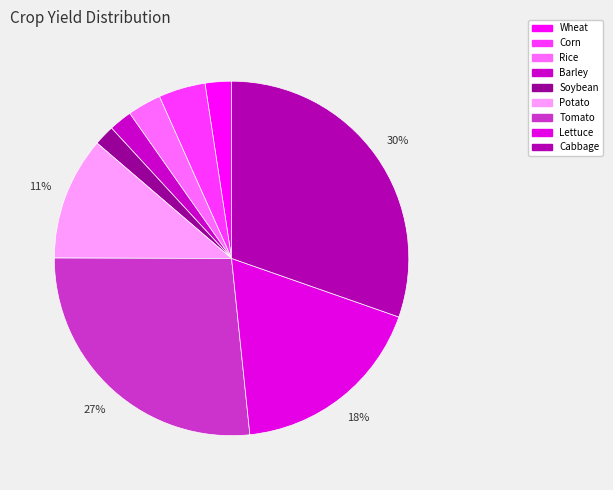

Is it true that Tomato is 38% of the pie?

False